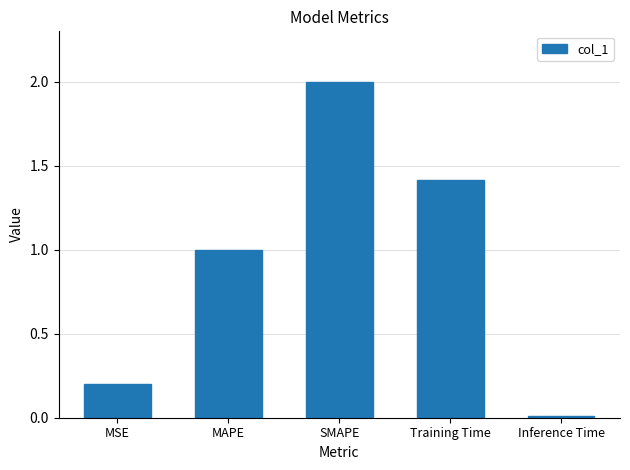

What is the greatest value displayed?

2.0